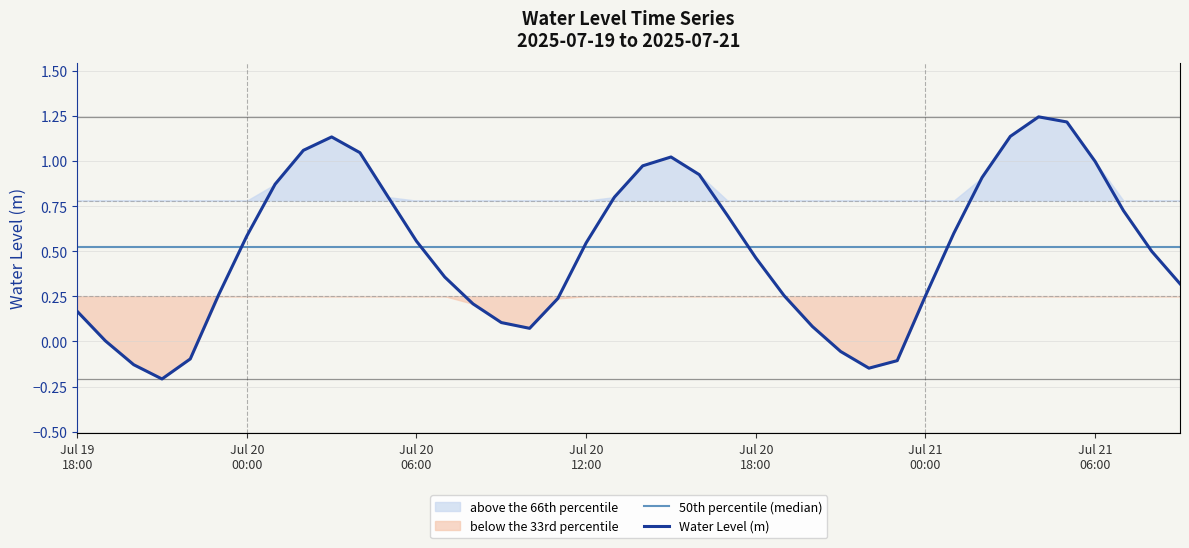

List the labels in order of value, largest first.

2025-07-21 04:00:00, 2025-07-21 05:00:00, 2025-07-21 03:00:00, 2025-07-20 03:00:00, 2025-07-20 02:00:00, 2025-07-20 04:00:00, 2025-07-20 15:00:00, 2025-07-21 06:00:00, 2025-07-20 14:00:00, 2025-07-20 16:00:00, 2025-07-21 02:00:00, 2025-07-20 01:00:00, 2025-07-20 05:00:00, 2025-07-20 13:00:00, 2025-07-21 07:00:00, 2025-07-20 17:00:00, 2025-07-21 01:00:00, 2025-07-20 00:00:00, 2025-07-20 06:00:00, 2025-07-20 12:00:00, 2025-07-21 08:00:00, 2025-07-20 18:00:00, 2025-07-20 07:00:00, 2025-07-21 09:00:00, 2025-07-19 23:00:00, 2025-07-20 19:00:00, 2025-07-21 00:00:00, 2025-07-20 11:00:00, 2025-07-20 08:00:00, 2025-07-19 18:00:00, 2025-07-20 09:00:00, 2025-07-20 20:00:00, 2025-07-20 10:00:00, 2025-07-19 19:00:00, 2025-07-20 21:00:00, 2025-07-19 22:00:00, 2025-07-20 23:00:00, 2025-07-19 20:00:00, 2025-07-20 22:00:00, 2025-07-19 21:00:00